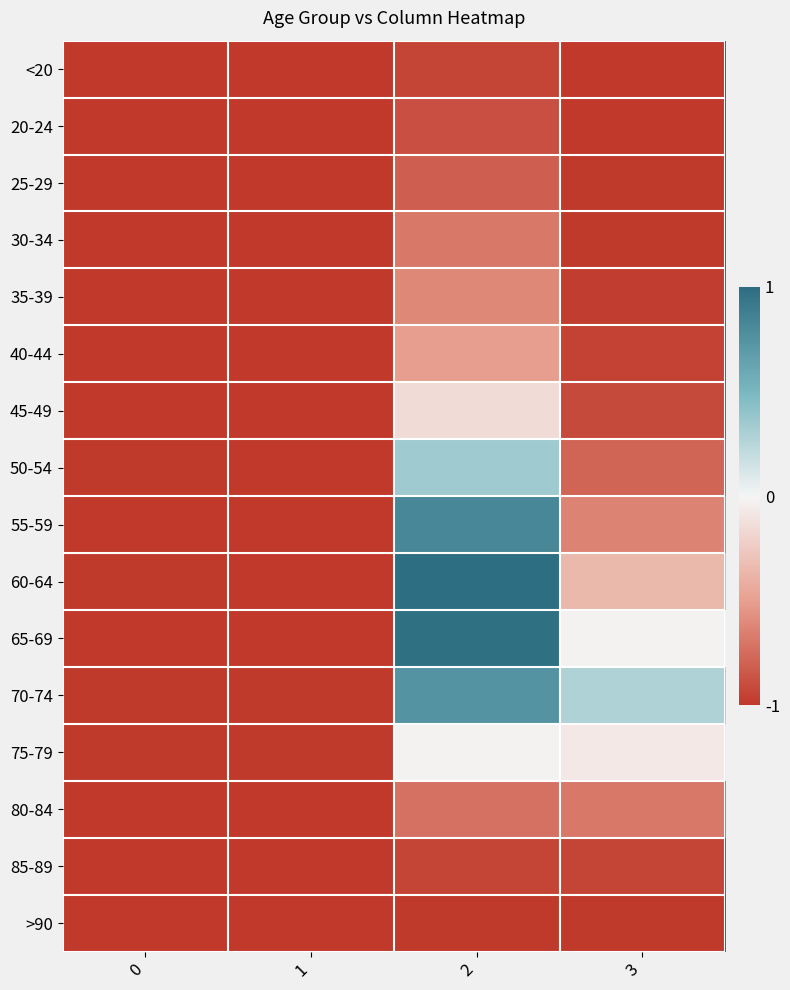

Between 0 and 3, which is larger?

3